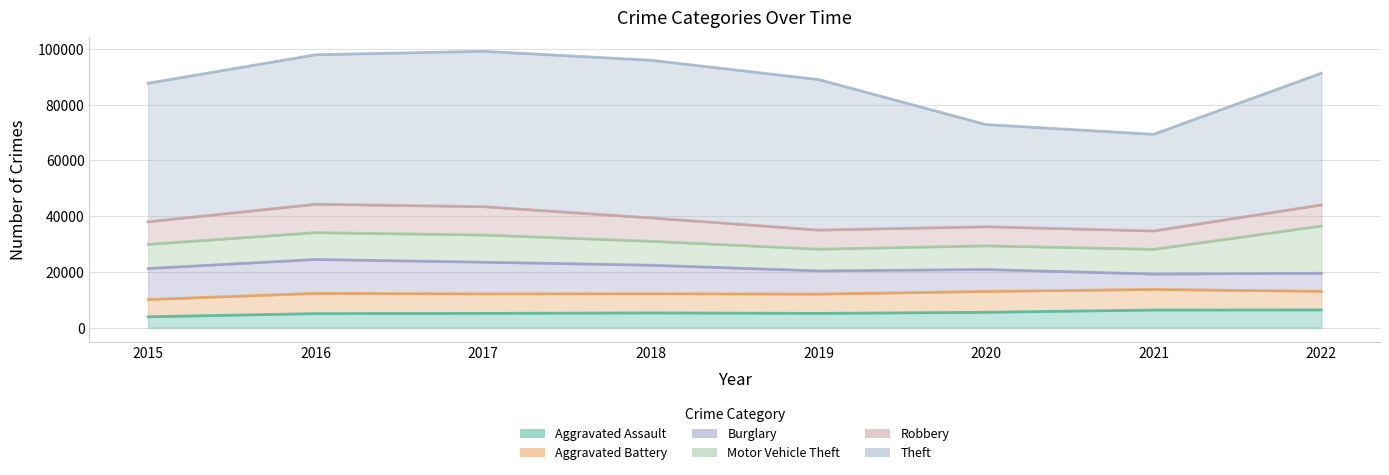

Reading left to right, list all the values displayed in this chart.

Aggravated Assault: 2015=3927	2016=5065	2017=5133	2018=5310	2019=5135	2020=5528	2021=6346	2022=6376
Aggravated Battery: 2015=6185	2016=7249	2017=6989	2018=6863	2019=6920	2020=7470	2021=7382	2022=6662
Burglary: 2015=11123	2016=12156	2017=11378	2018=10240	2019=8324	2020=7875	2021=5516	2022=6484
Motor Vehicle Theft: 2015=8639	2016=9618	2017=9741	2018=8568	2019=7785	2020=8480	2021=8858	2022=16940
Robbery: 2015=8108	2016=10190	2017=10161	2018=8393	2019=6845	2020=6847	2021=6585	2022=7572
Theft: 2015=49700	2016=53623	2017=55736	2018=56550	2019=53993	2020=36654	2021=34680	2022=47238